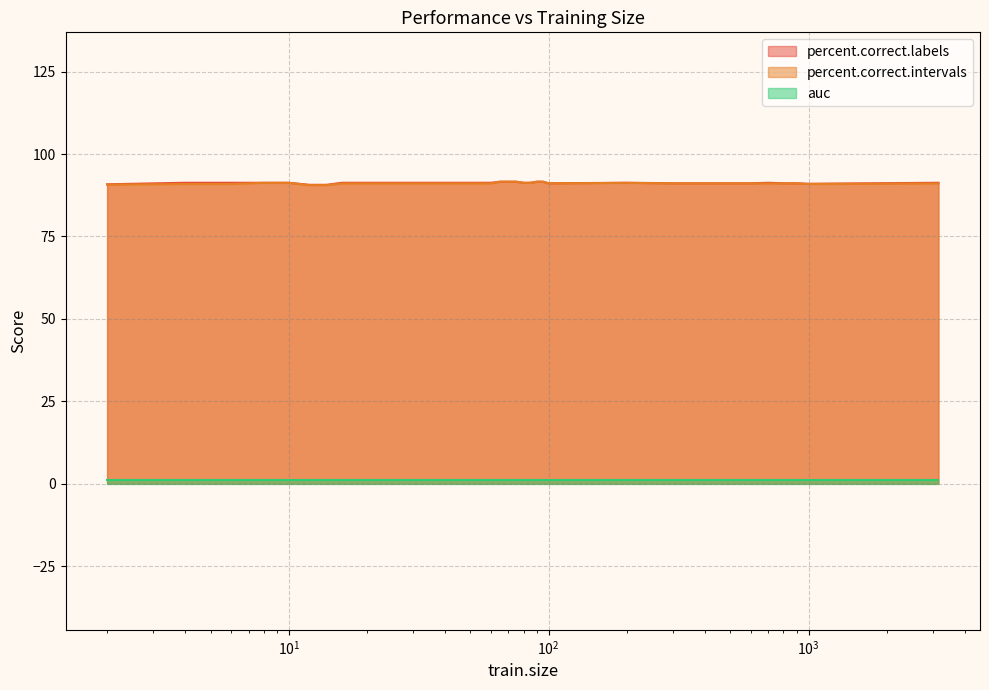

What is the maximum value shown in the chart?

91.6